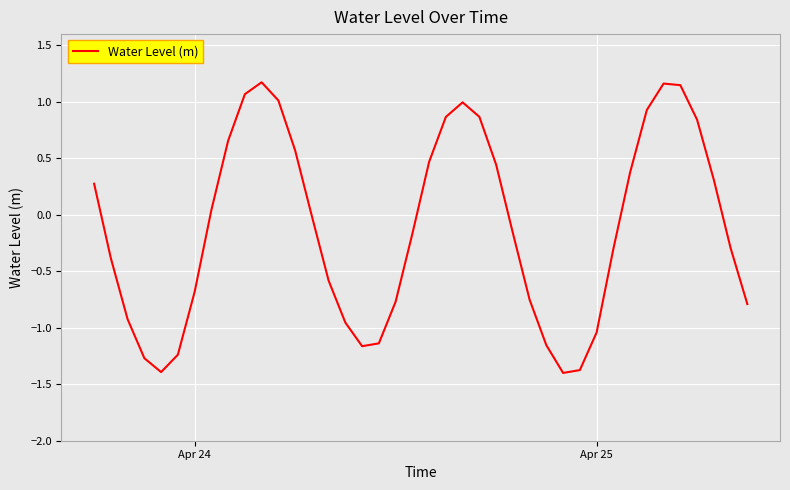

What is the difference between the maximum and minimum values?

2.6